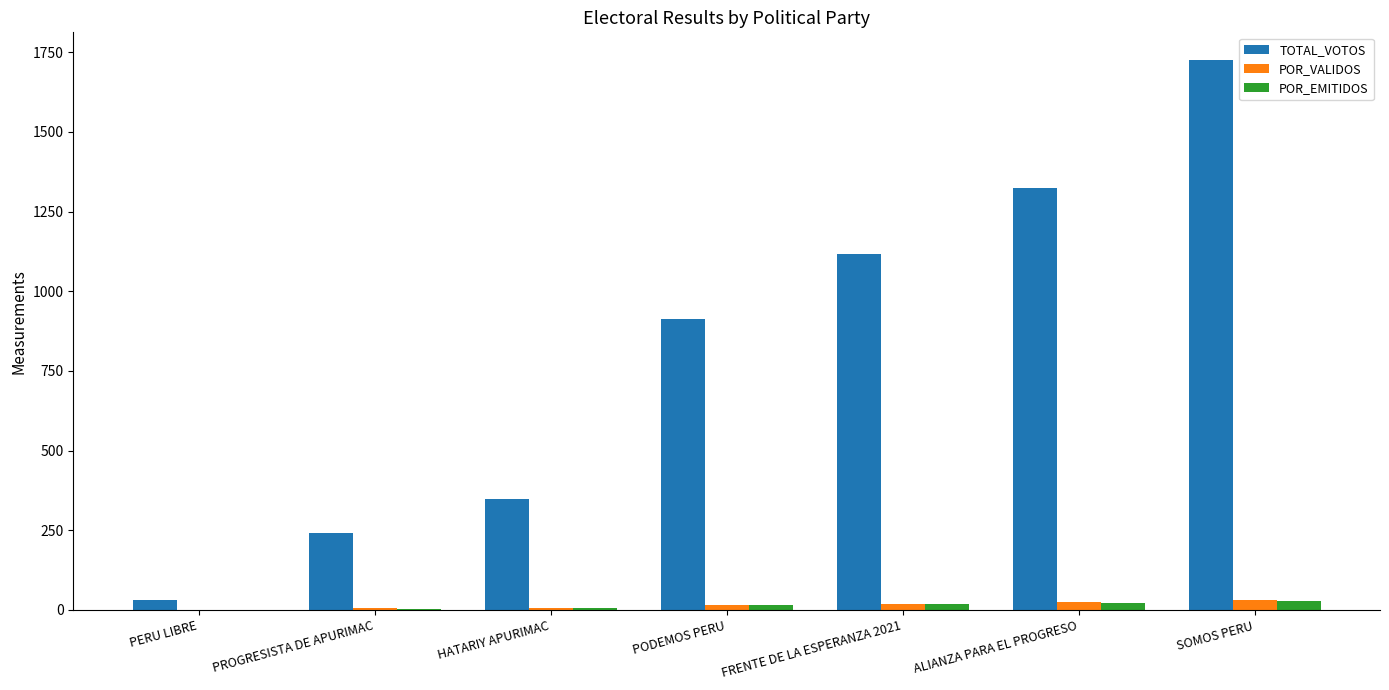

At which label does POR_EMITIDOS first exceed 14?

PODEMOS PERU